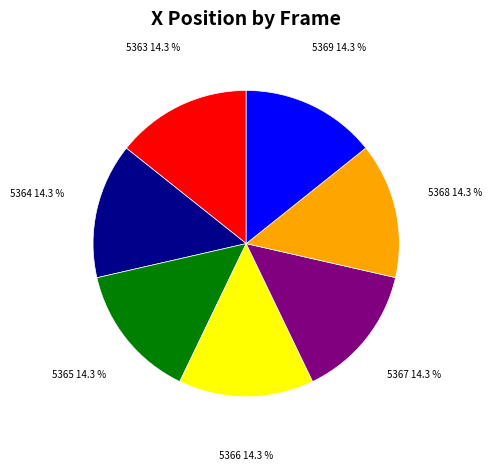

Approximately how many times larger is the value at 5369 compared to 5364?

1.0